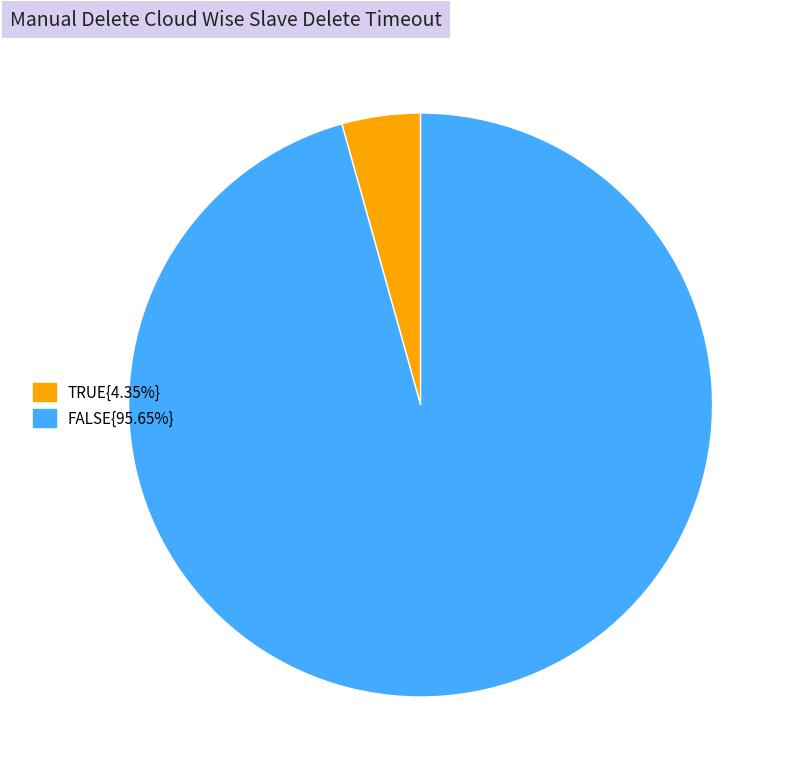

Is FALSE{95.65%} the majority of the pie?

Yes